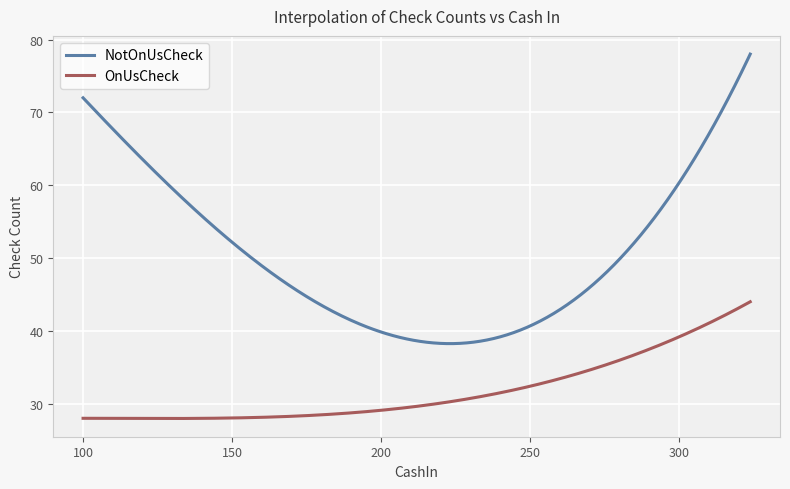

Which series has the largest total across all categories?

NotOnUsCheck